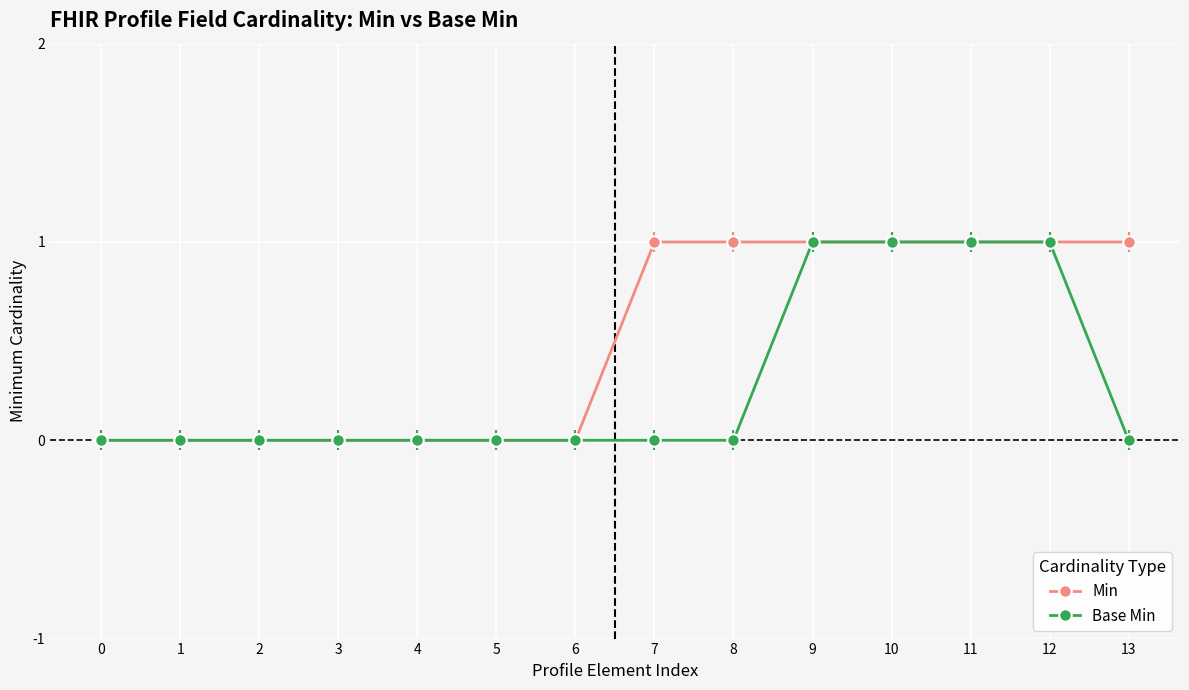

What is the difference between the maximum and minimum values in the Min series?

1